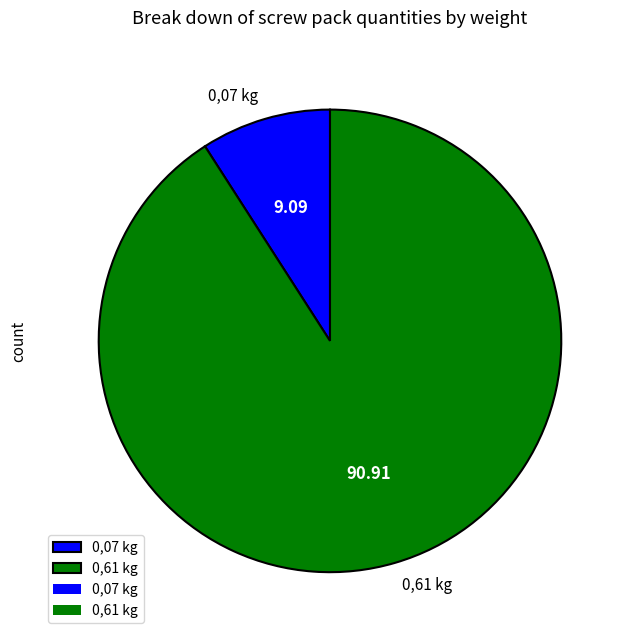

How many segments does this pie chart have?

2